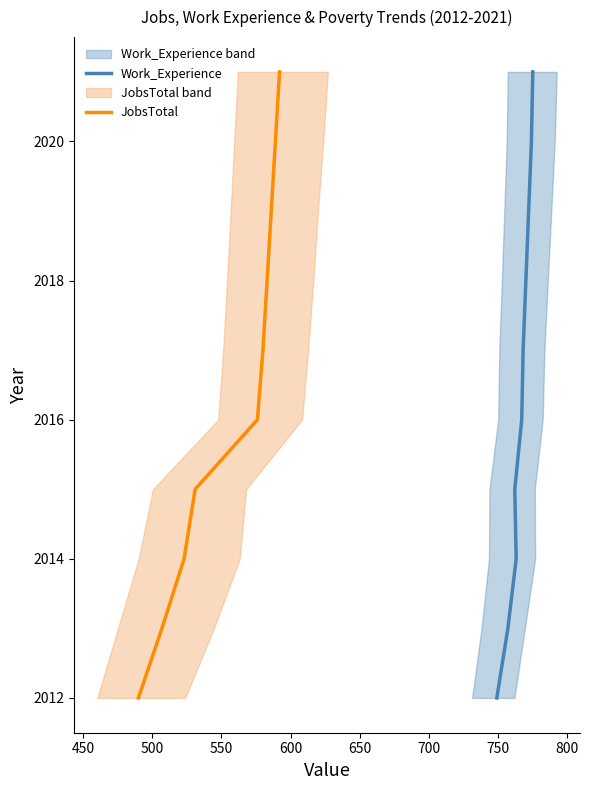

Does the chart display data point markers on the line(s)?

No